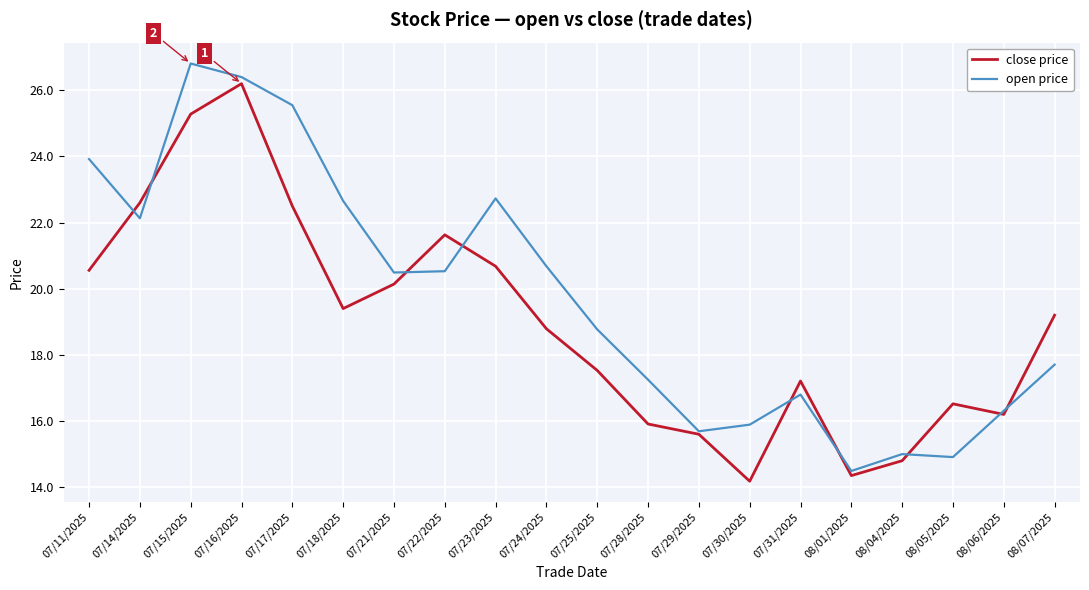

Read the close price value at 07/14/2025.

22.6